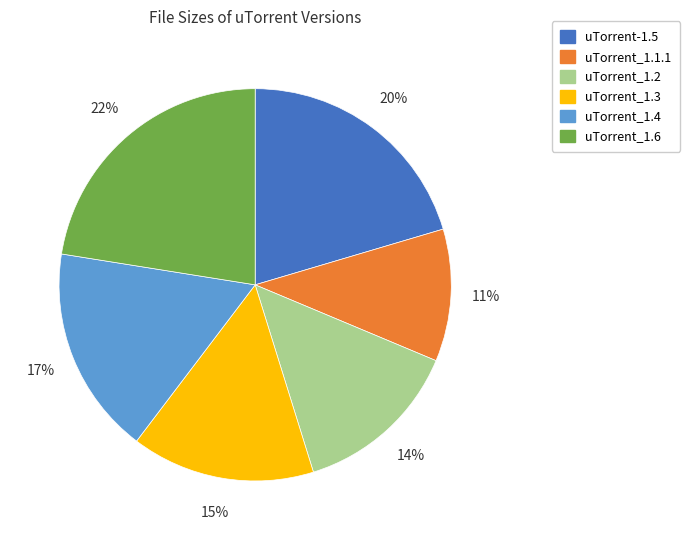

Does any single category account for the majority?

No